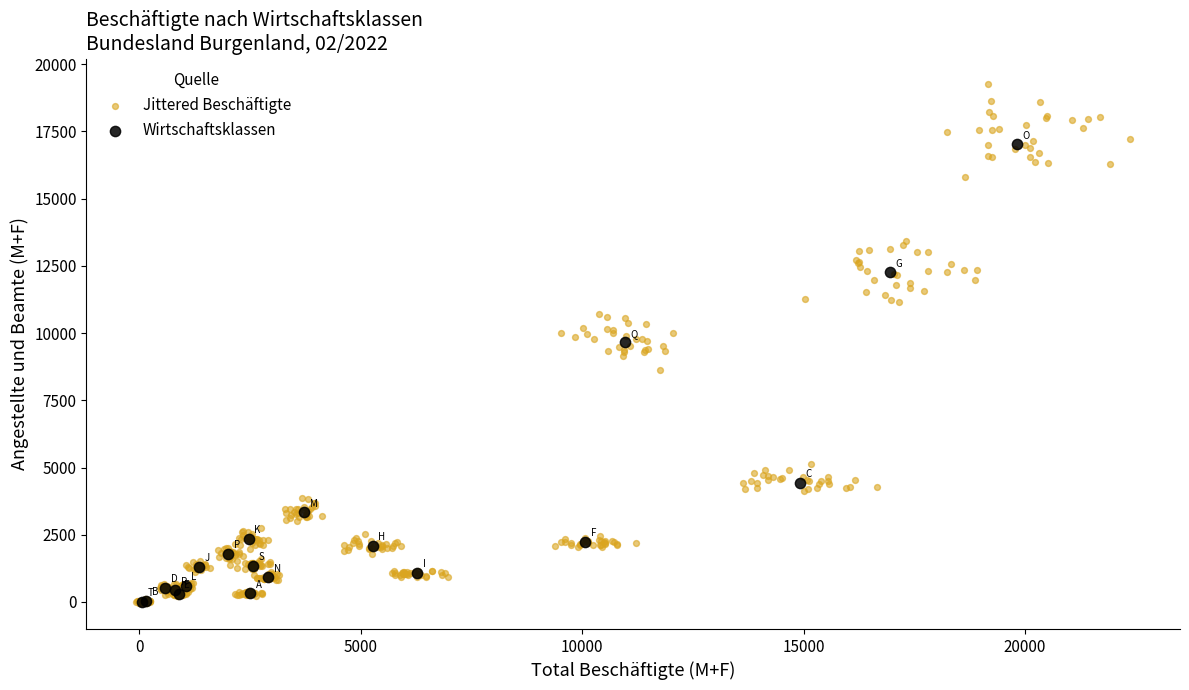

Which series contains the highest Y value?

Jittered Beschäftigte